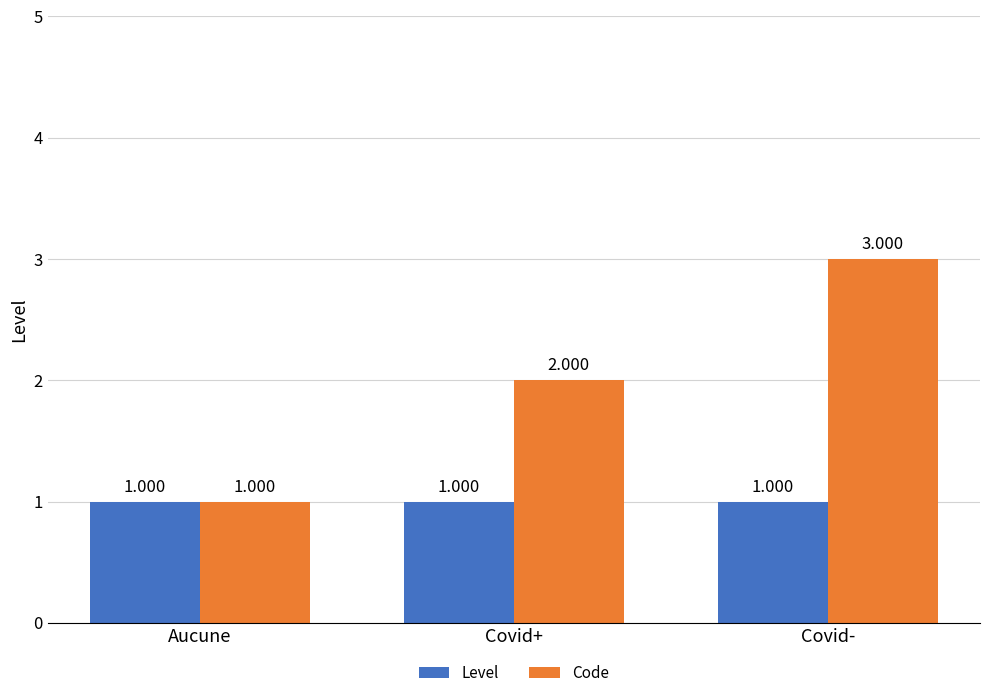

What is the label of the 2nd bar from the left?

Covid+